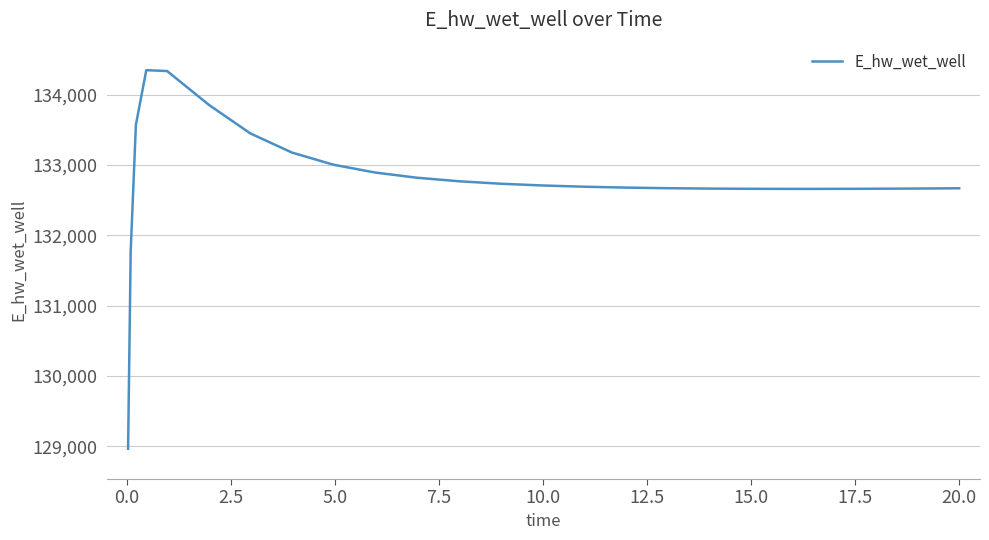

What is the minimum value shown in the chart?

128966.7